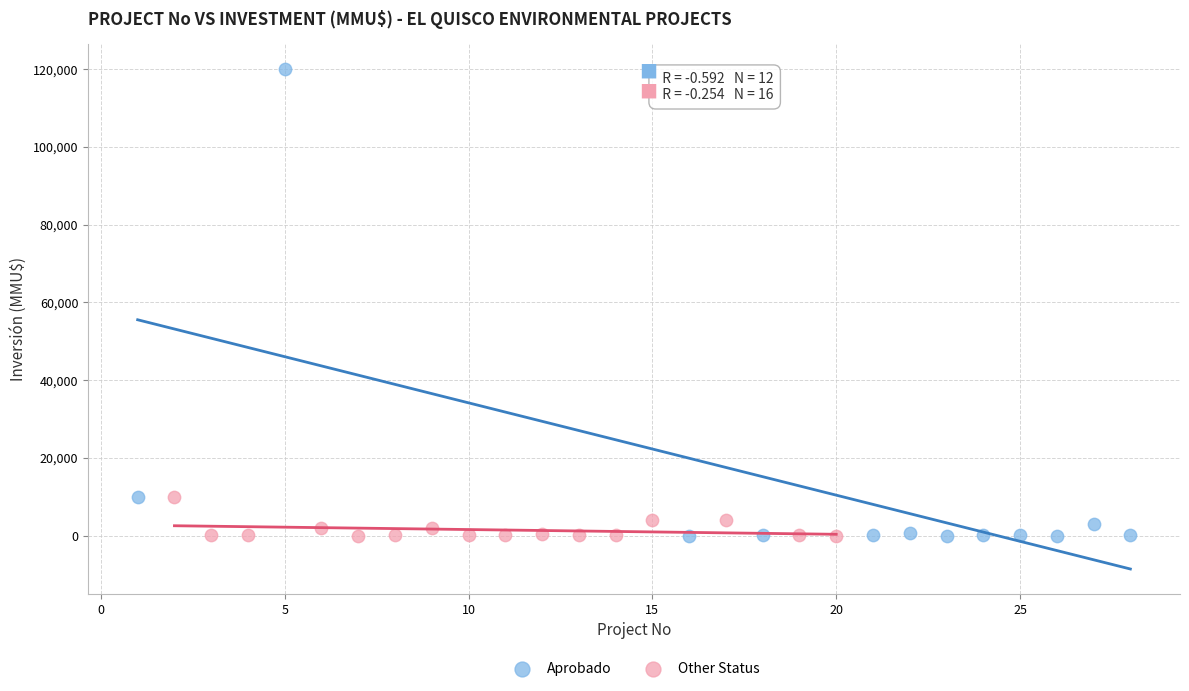

Which series contains the highest Y value?

Aprobado